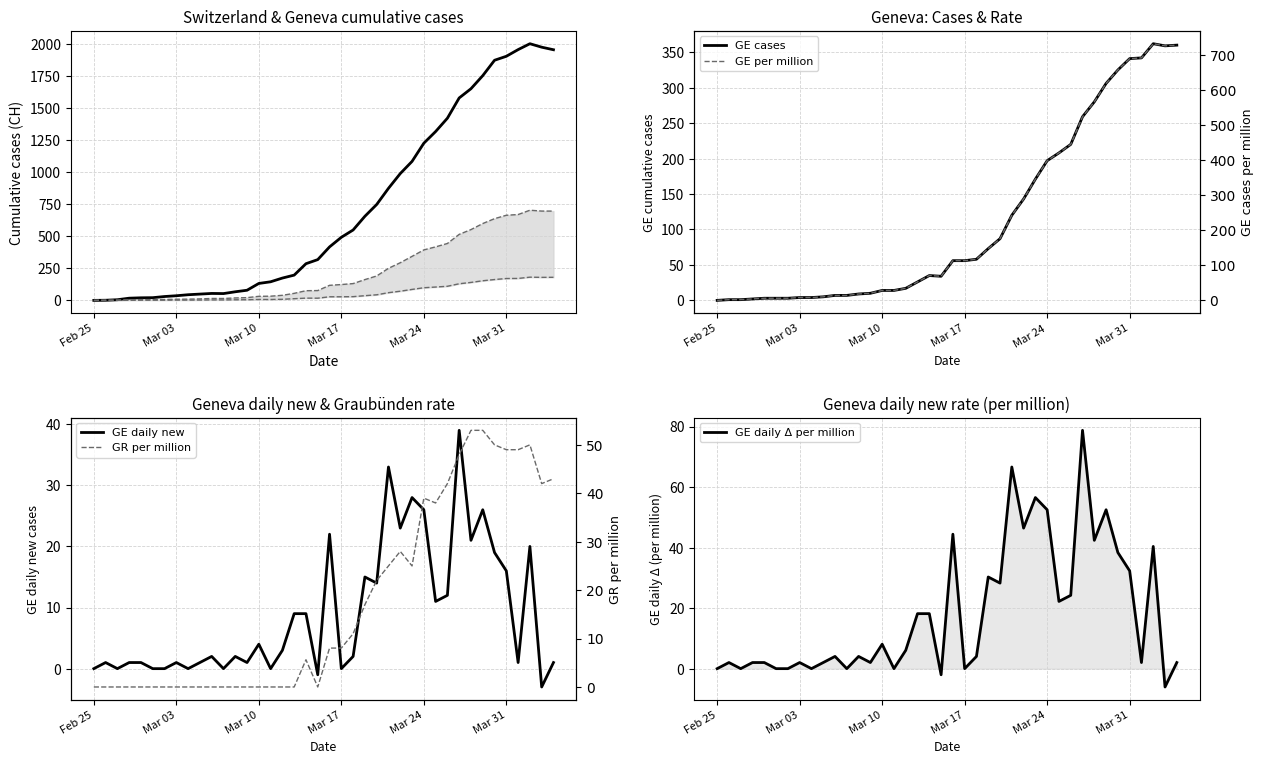

How many data points in GE_diff_pc are above 4?

22